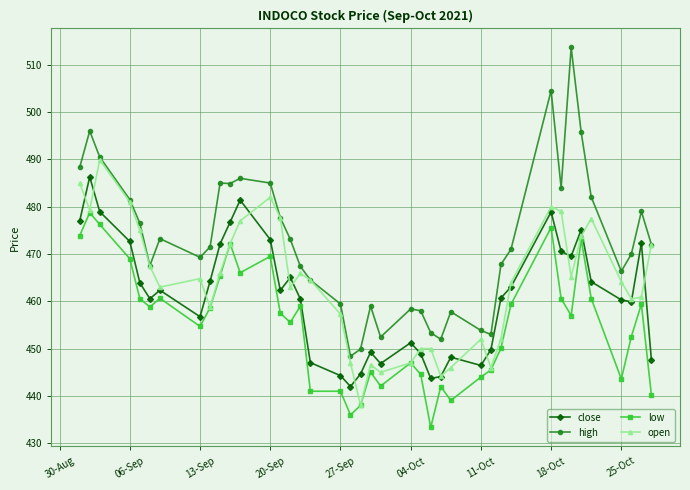

Which series has the largest range (max minus min)?

high